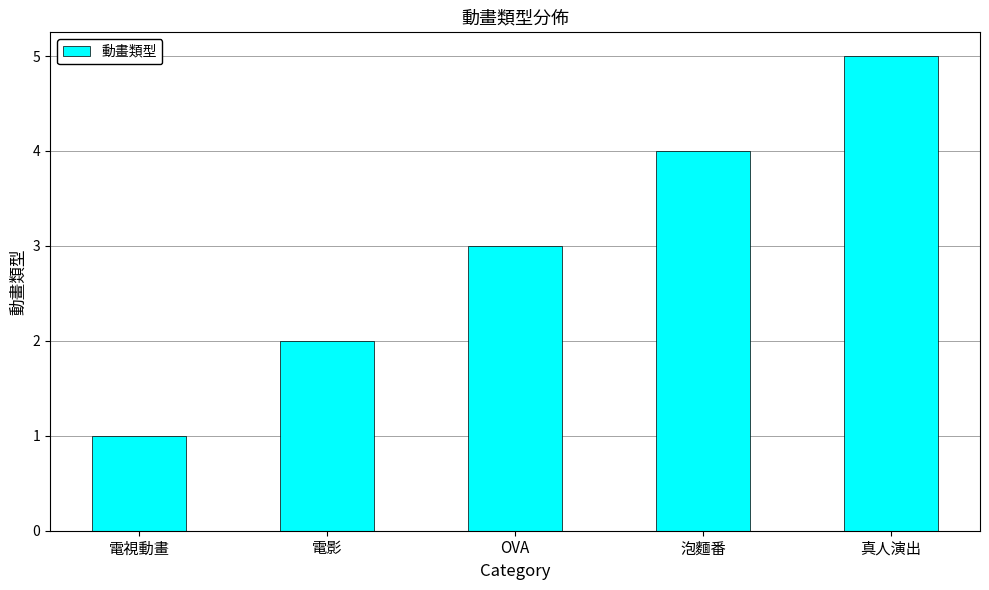

What is the label of the 5th bar from the left?

真人演出